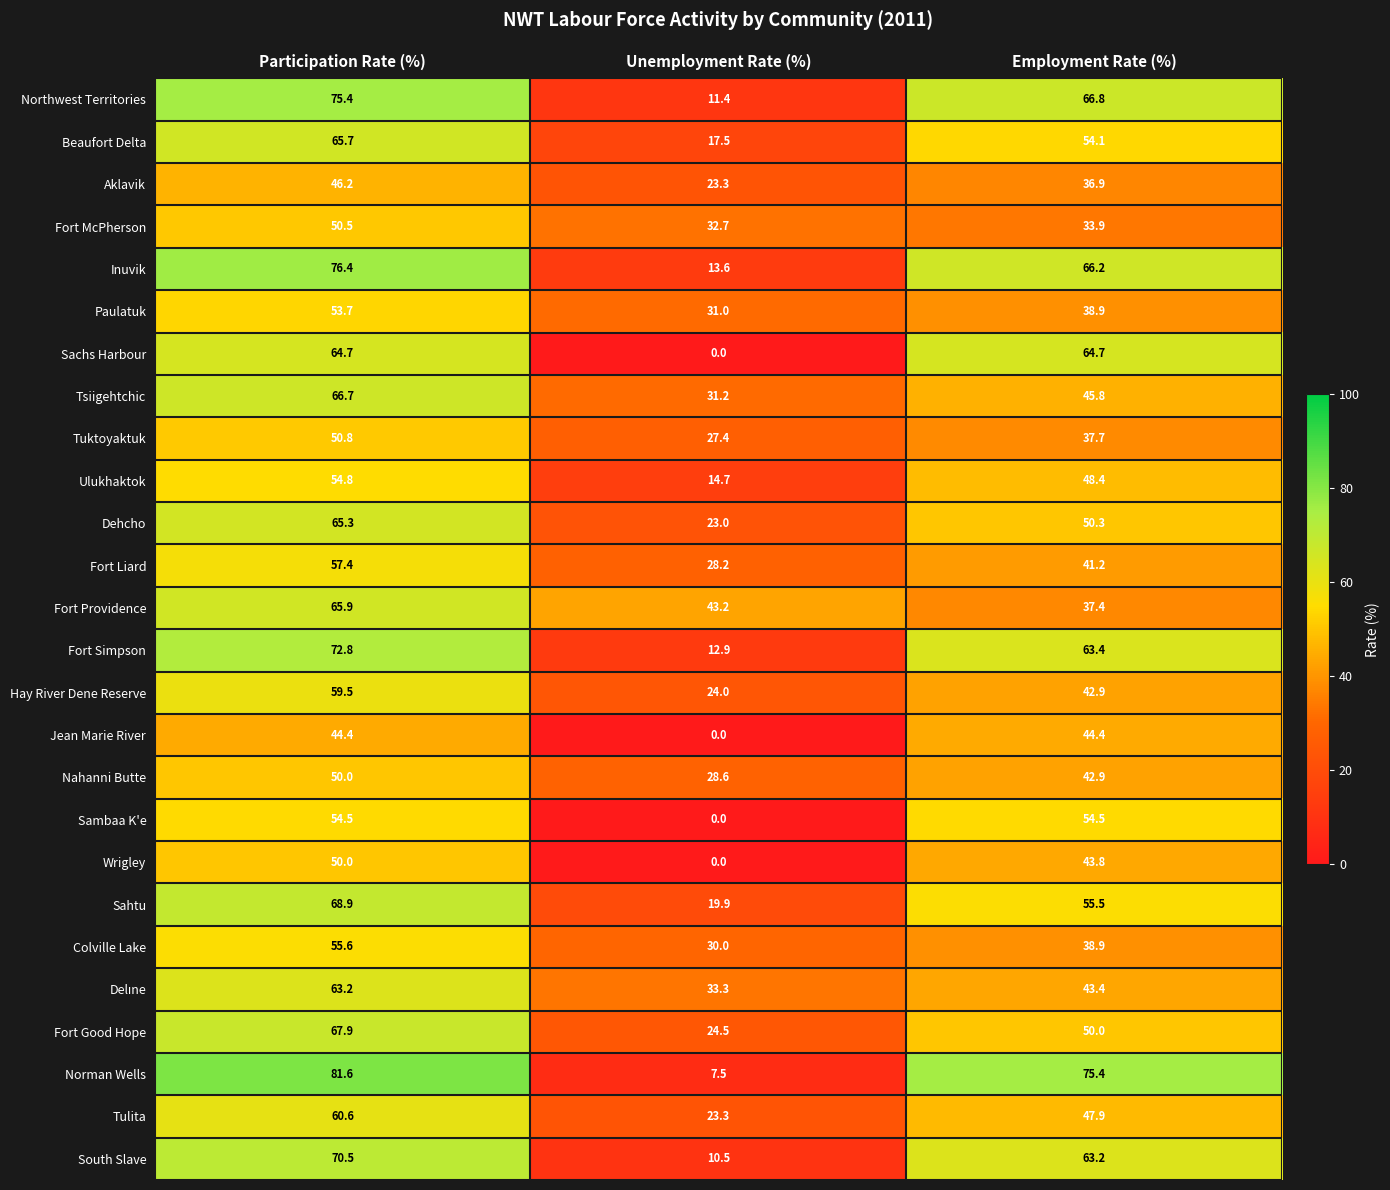

Where does the Norman Wells series first go above 75?

Participation Rate (%)